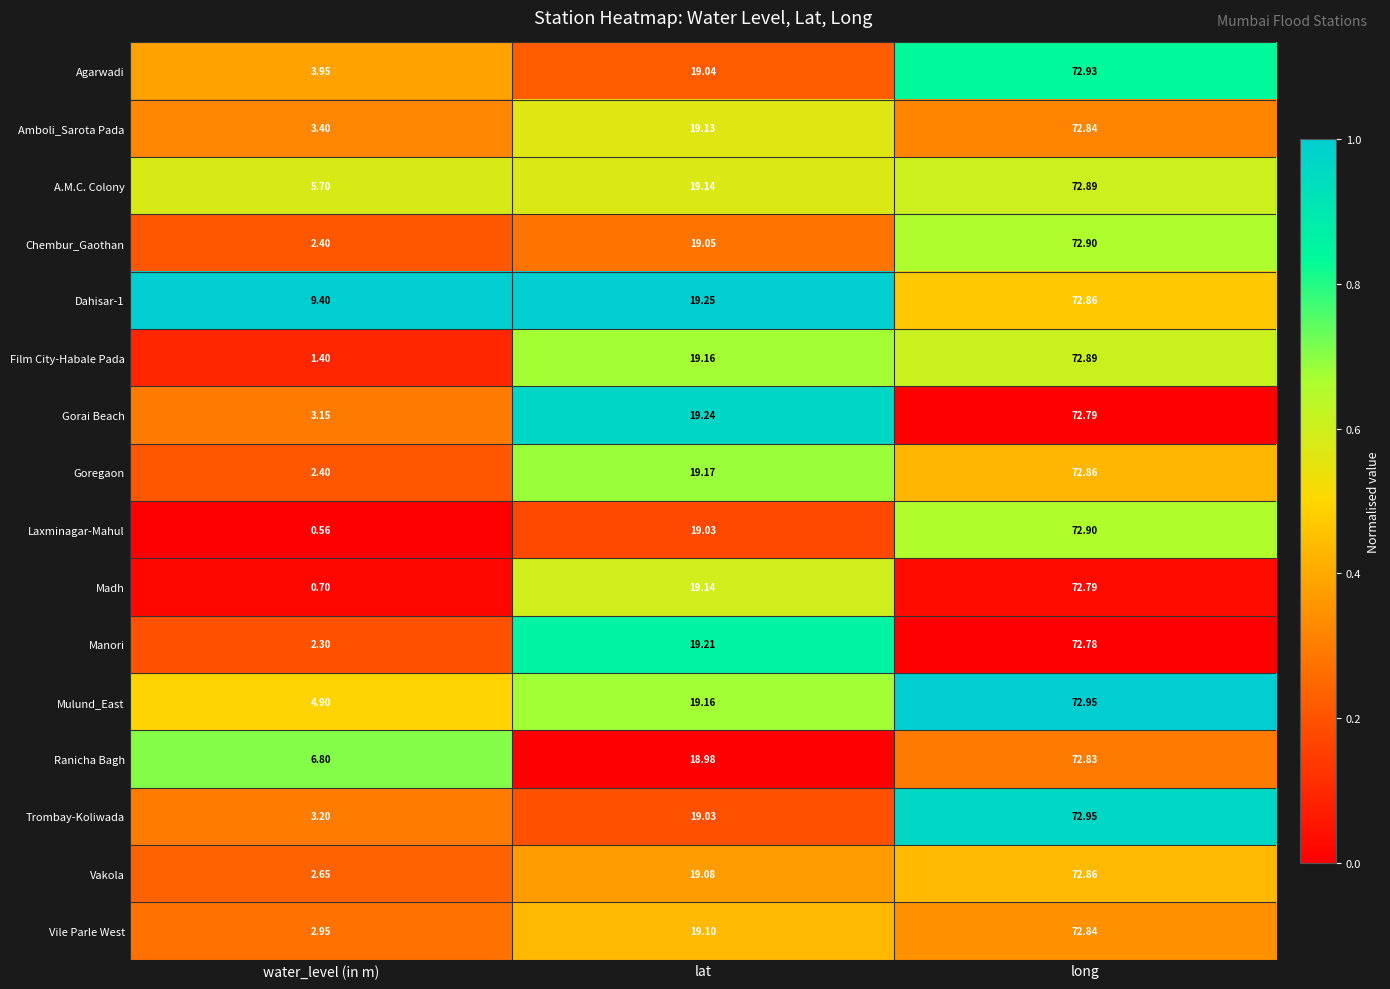

Which series changed the most between water_level (in m) and lat?

Laxminagar-Mahul